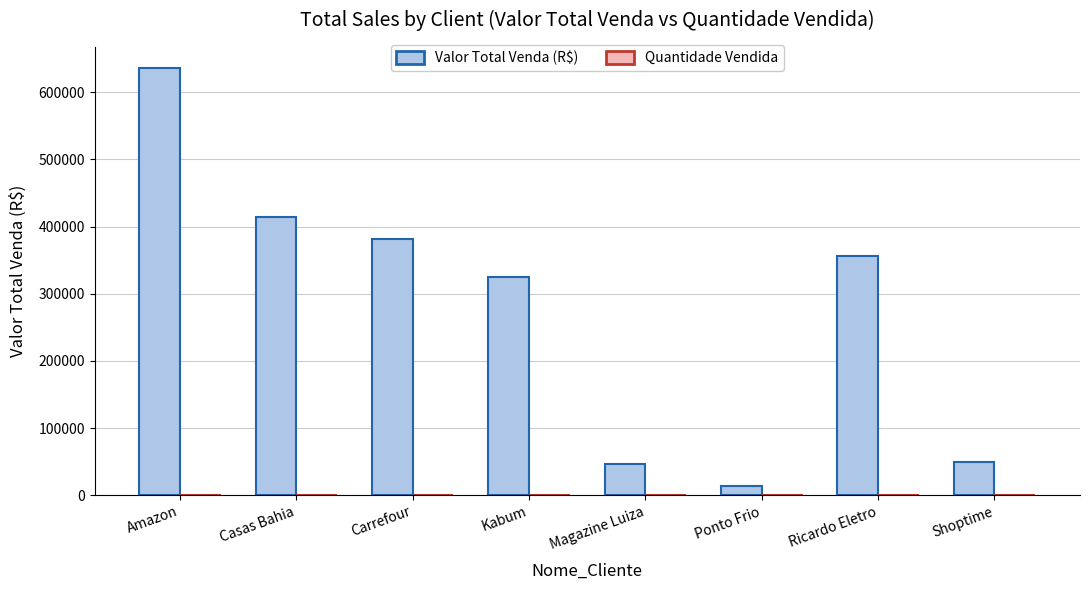

What is the sum of all Valor Total Venda (R$) values?

2222993